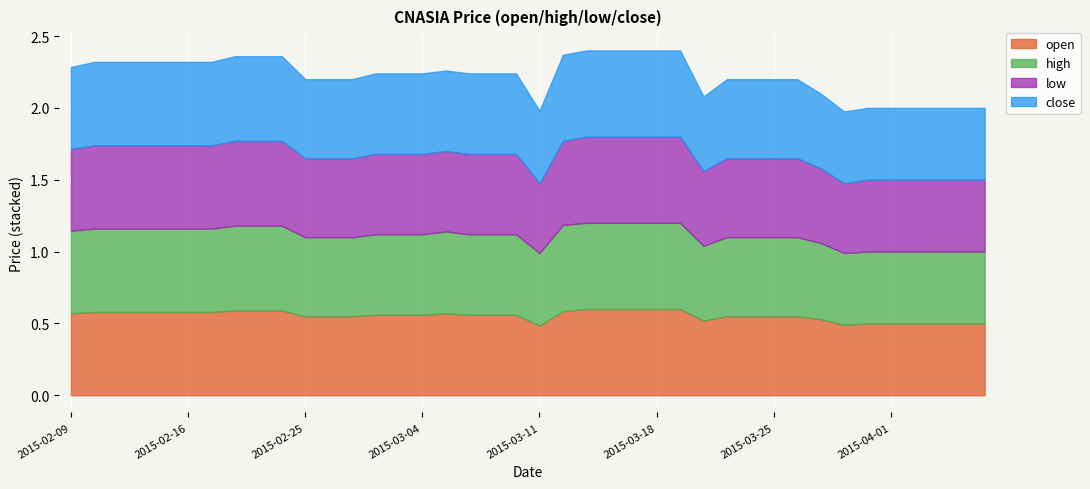

What is the highest value of the low series?

0.6